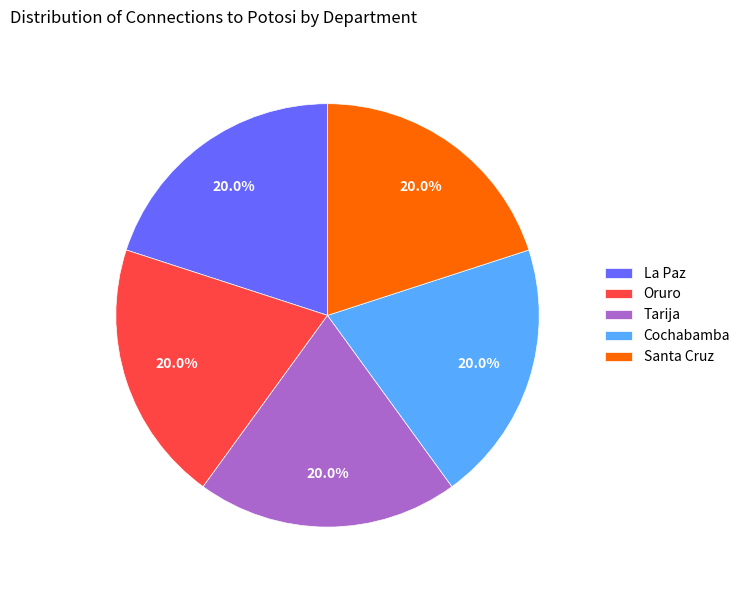

Is there a majority slice in this chart?

No